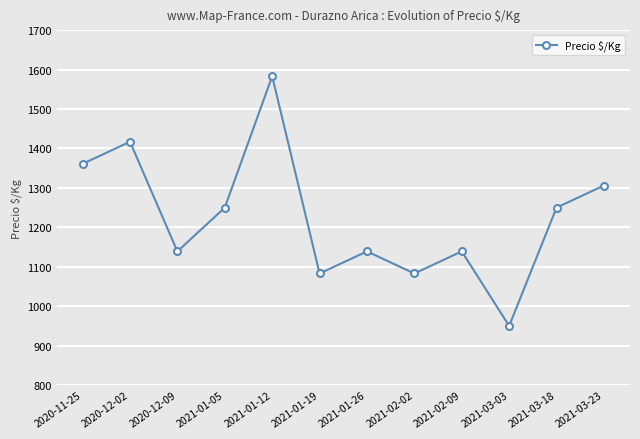

Is this an area chart (filled region under the line)?

No